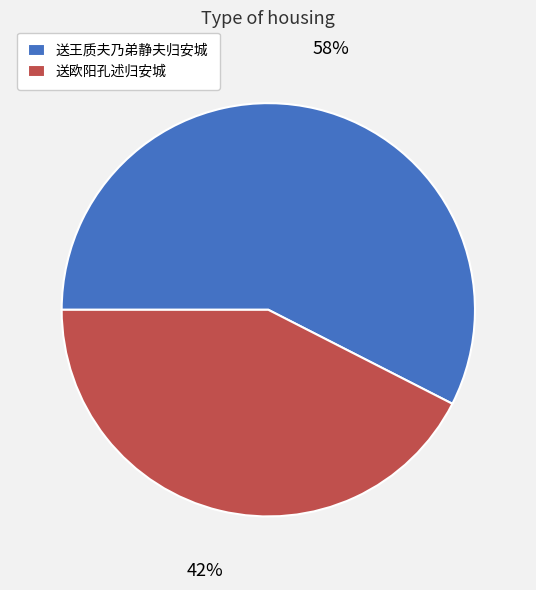

To the nearest percent, what is the combined percentage of 送欧阳孔述归安城 and 送王质夫乃弟静夫归安城?

100%